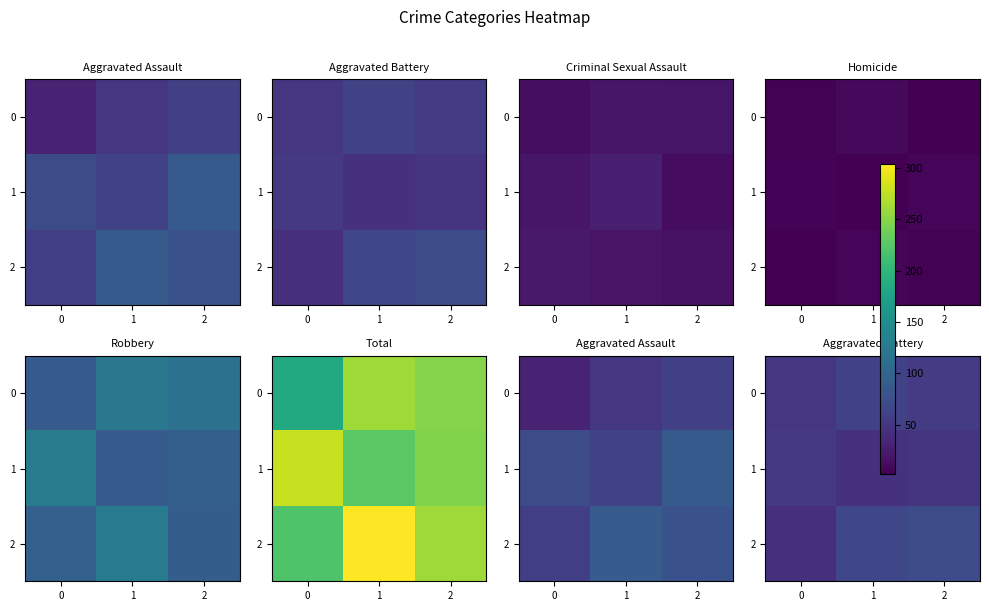

What is the spread (max minus min) of values at 0?

9